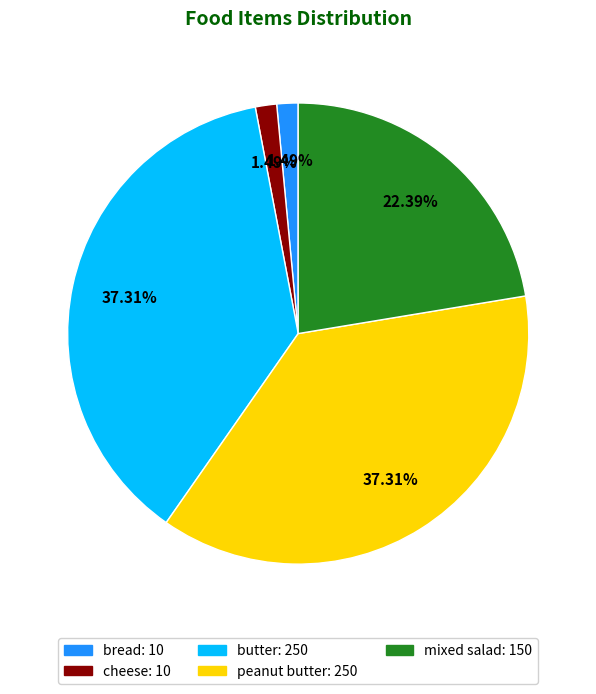

Does cheese represent more than half of the total?

No